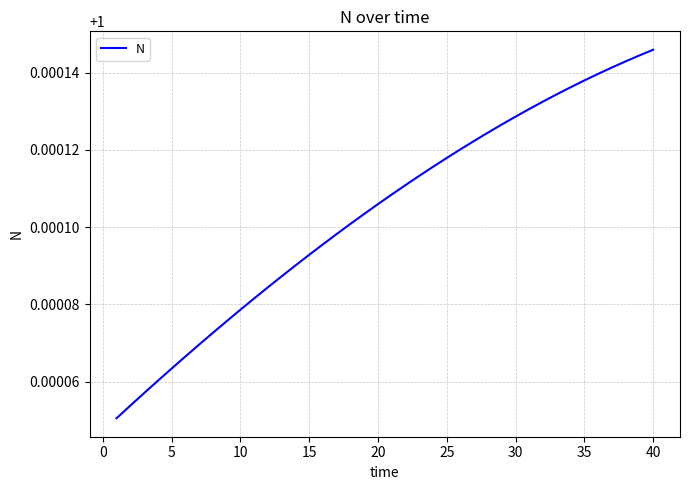

Does the chart have visible grid lines?

Yes